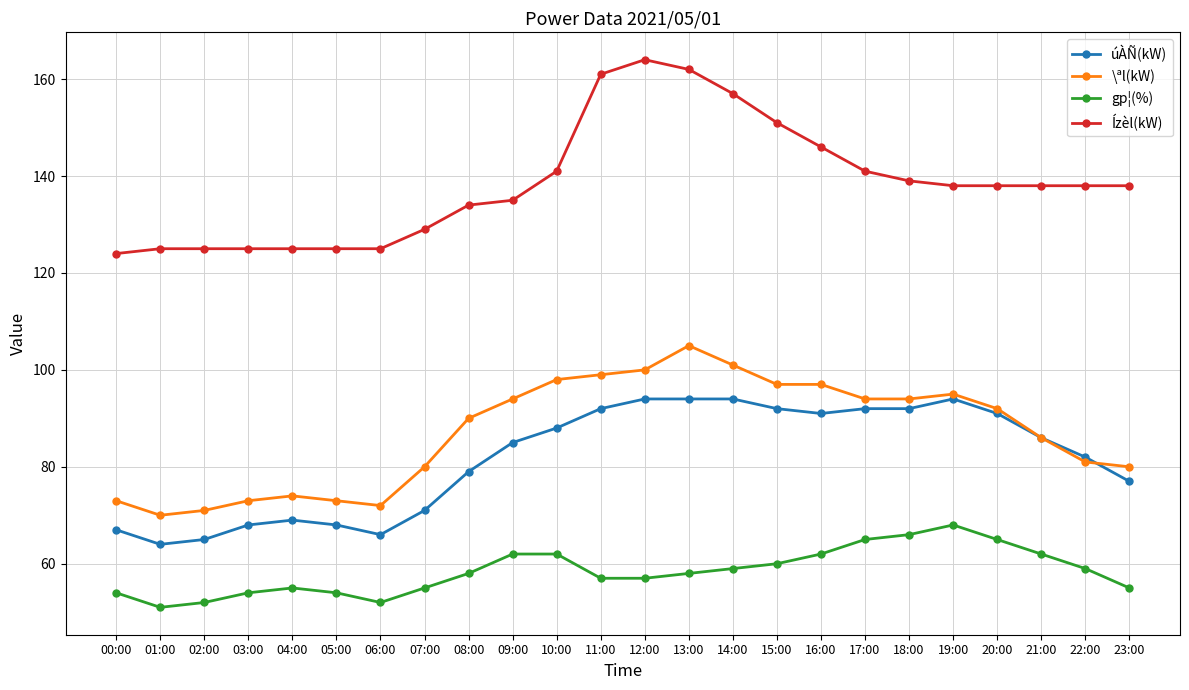

What is the spread (max minus min) of values at 23:00?

83